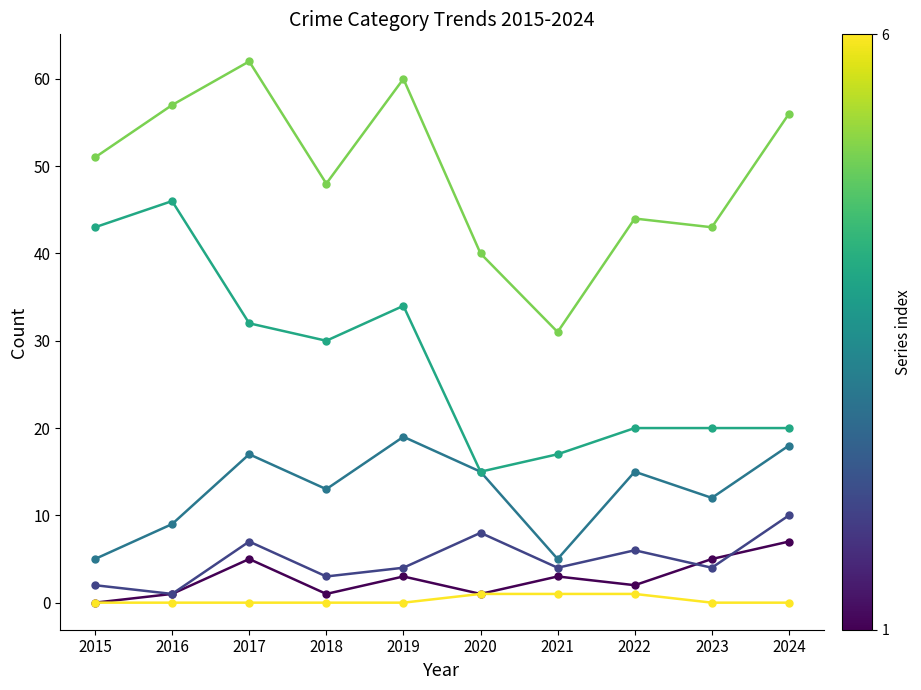

What is the greatest value displayed?

62